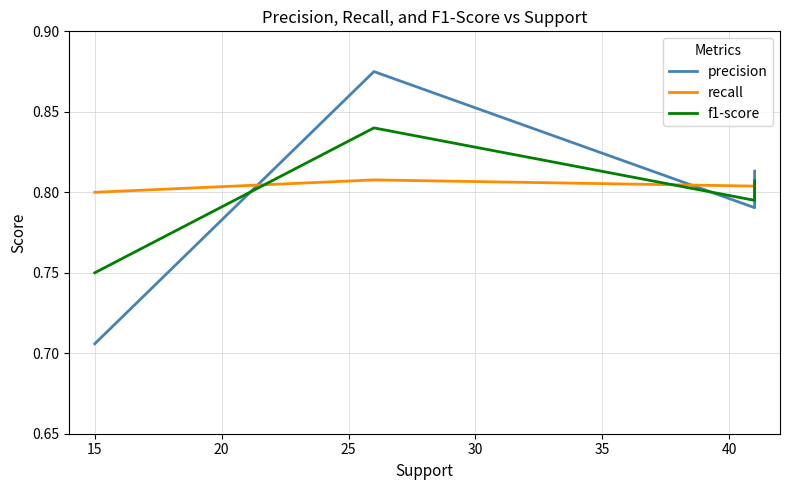

Between 15 and 20, which series saw the biggest shift?

precision